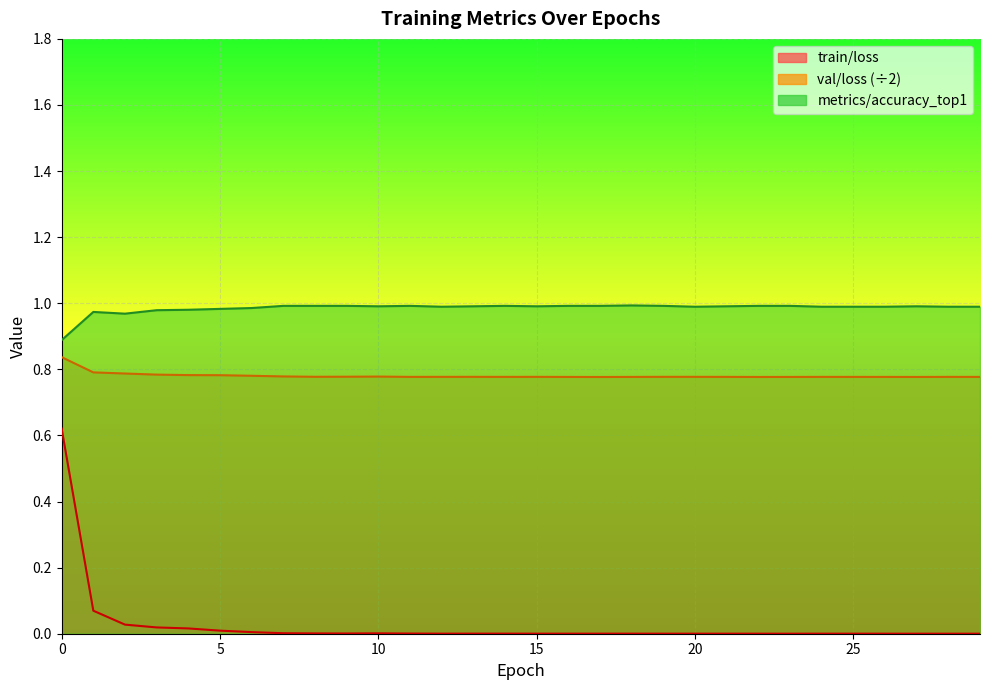

Rank the categories by val/loss value from lowest to highest.

17, 22, 27, 16, 23, 18, 26, 25, 29, 11, 14, 21, 24, 28, 12, 15, 13, 19, 20, 8, 9, 10, 7, 6, 5, 4, 3, 2, 1, 0